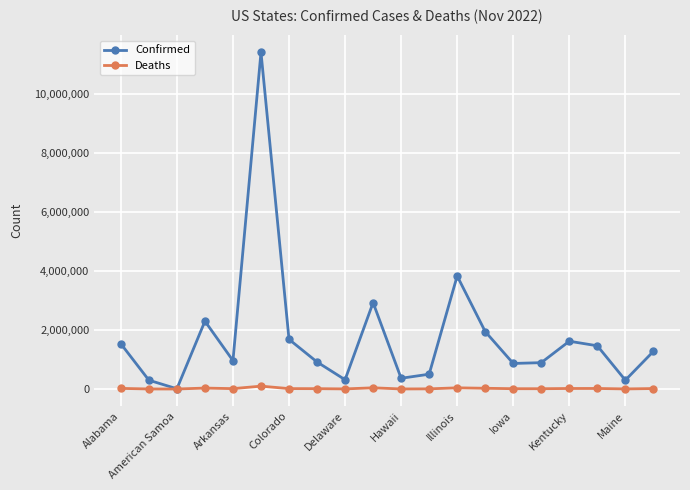

Which series has the largest total across all categories?

Confirmed